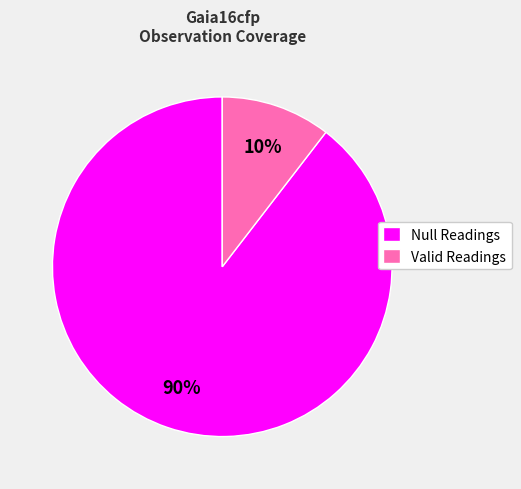

Between Valid Readings and Null Readings, which is larger?

Null Readings